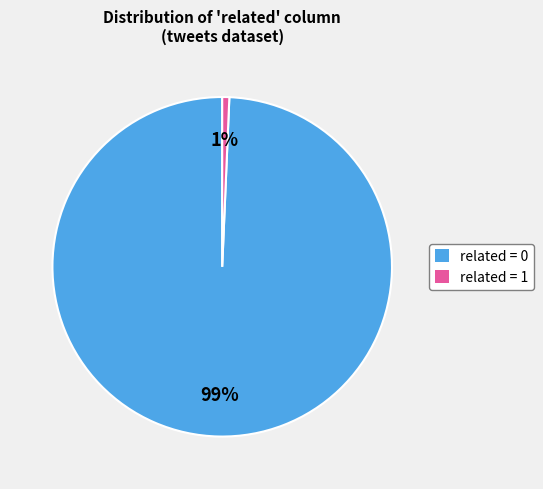

Is it true that related = 1 is 1% of the pie?

True